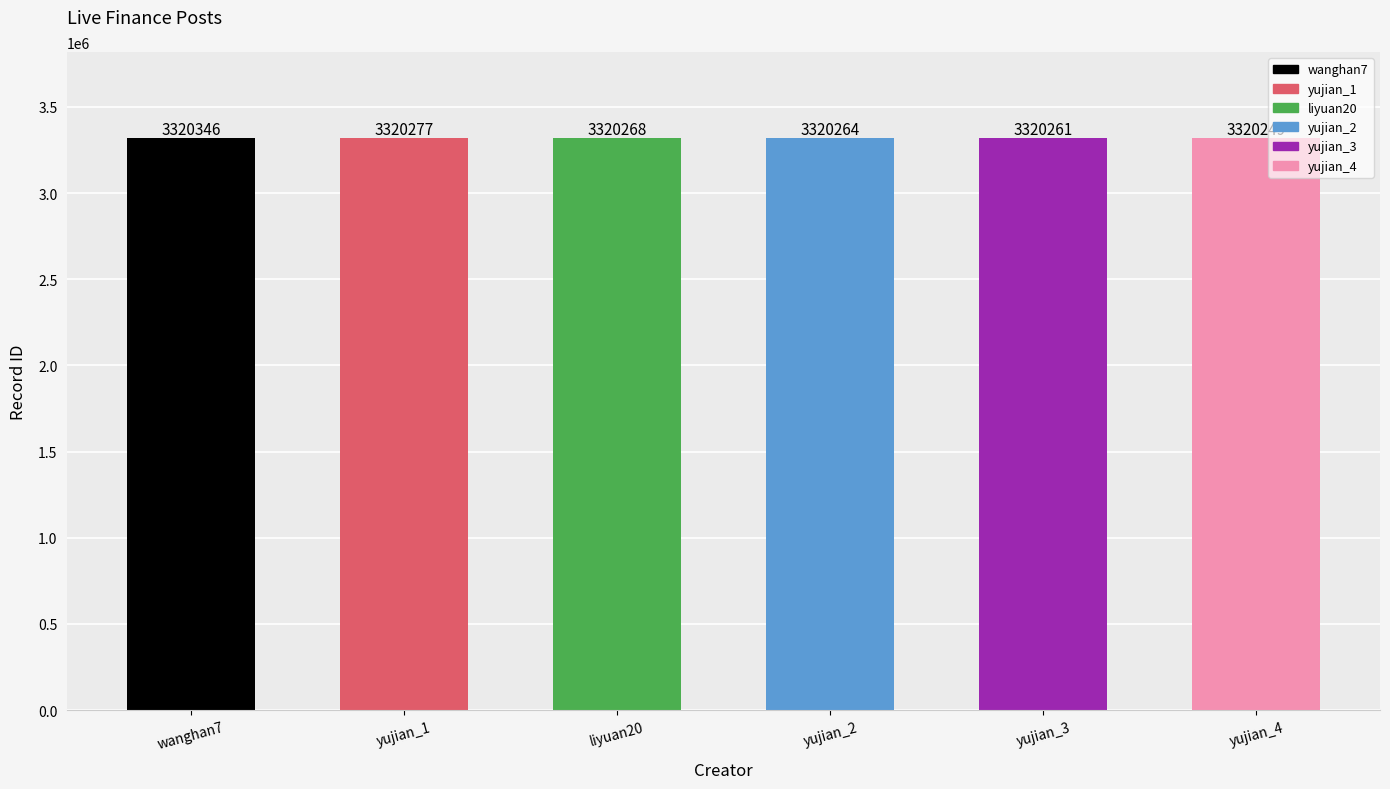

List the labels in order of value, smallest first.

yujian_4, yujian_3, yujian_2, liyuan20, yujian_1, wanghan7